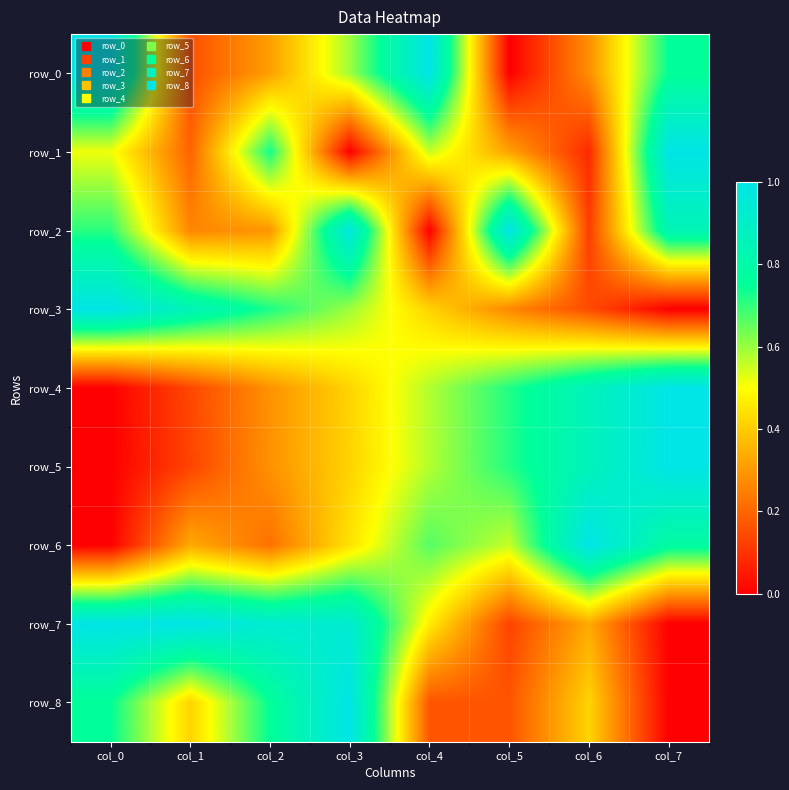

Which has a higher value, col_6 or col_1?

col_6